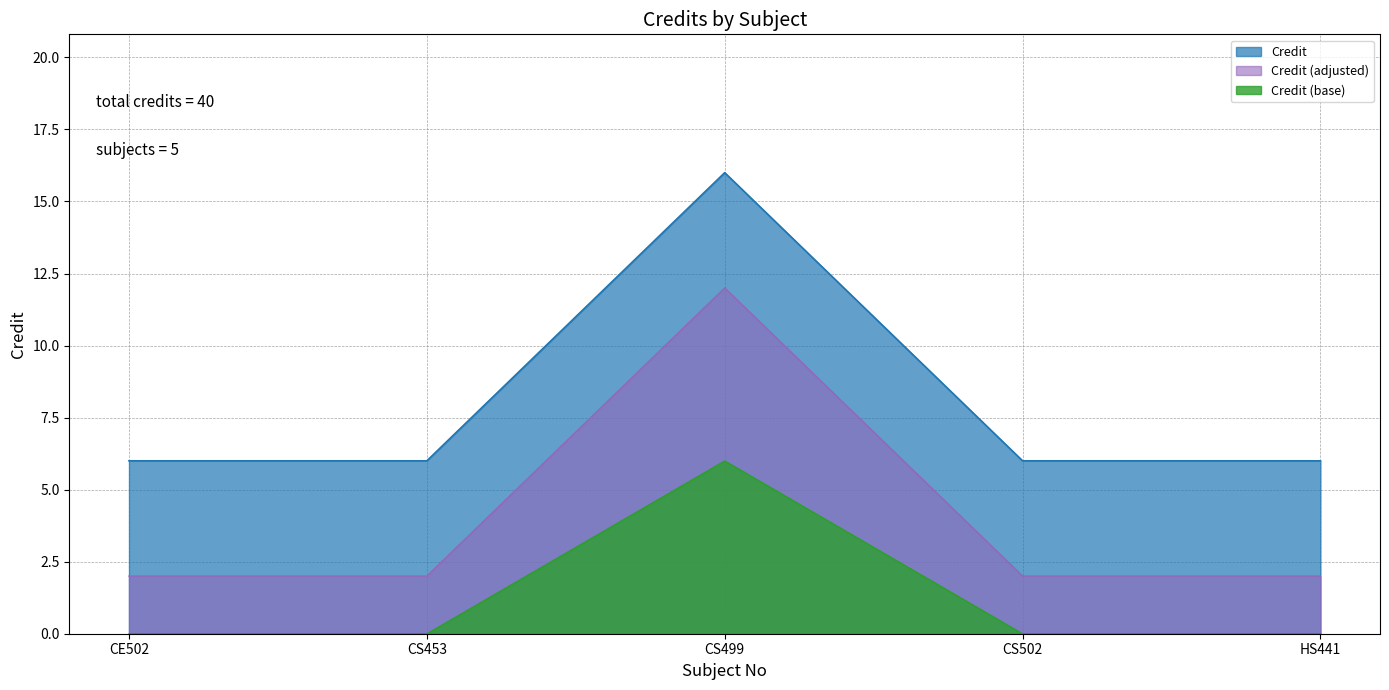

What is the approximate value at HS441, to the nearest 5?

5